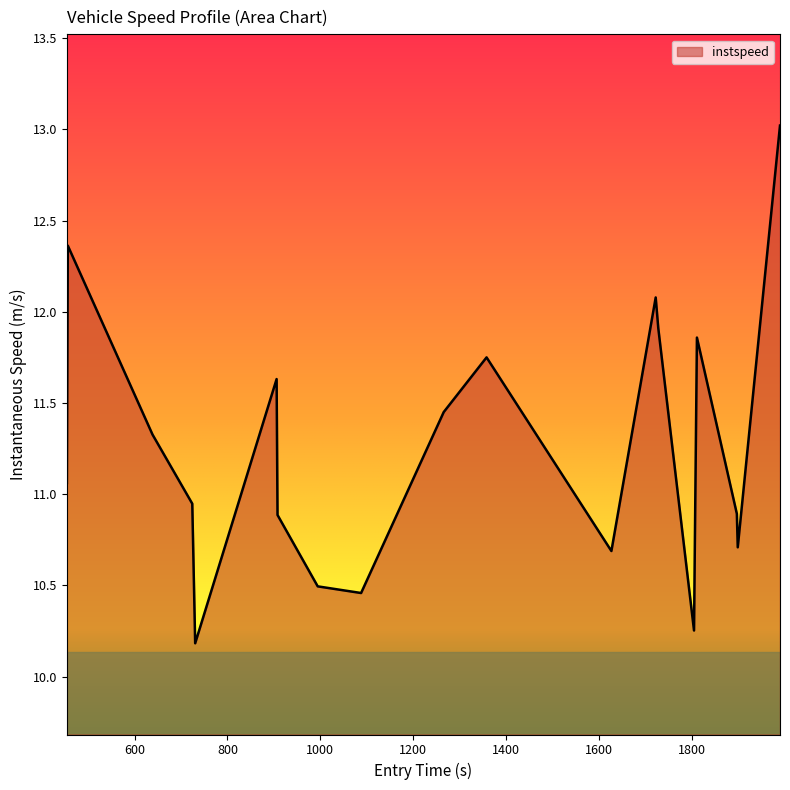

What is the difference between the maximum and minimum values?

2.8